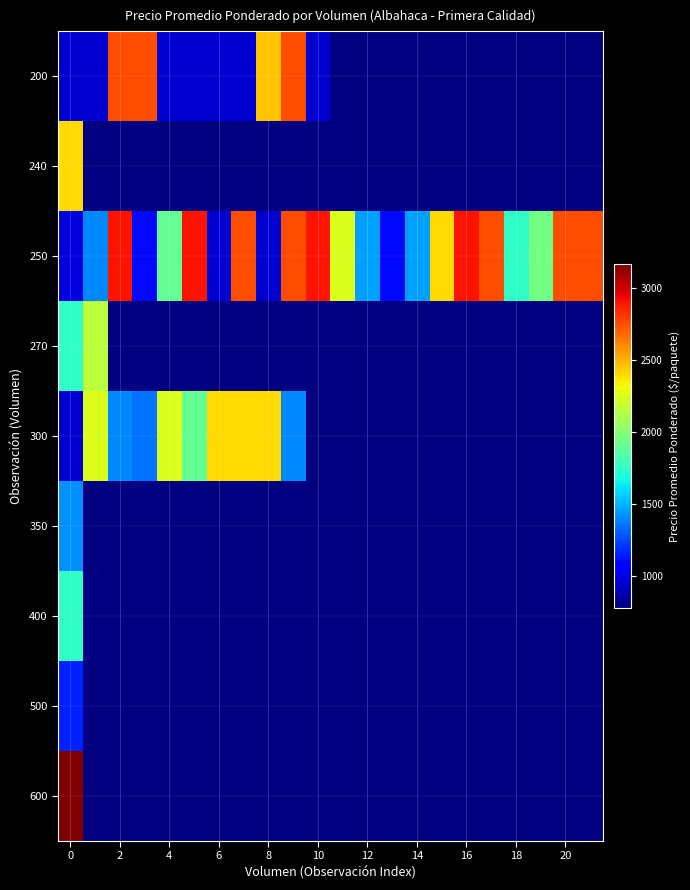

Is it true that 250 equals 4960.1 at 2?

False